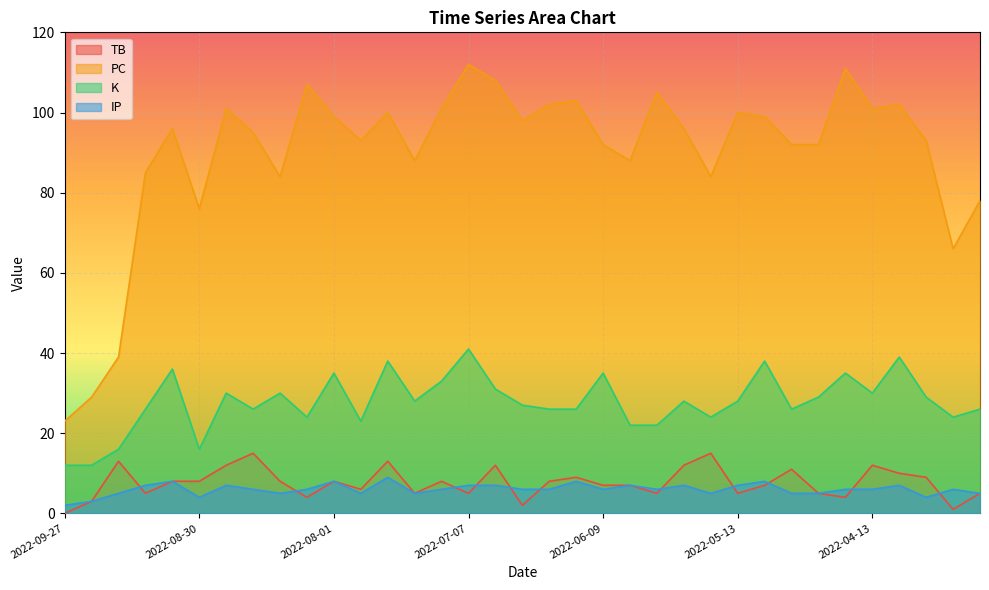

List the series in order of their peak value, highest first.

PC, K, TB, IP